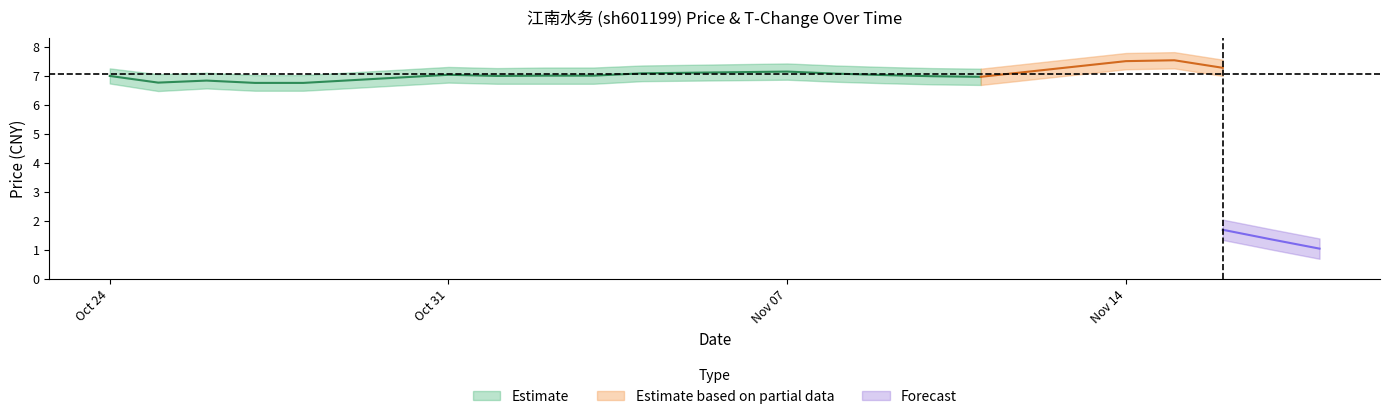

At which label is t_change_lower closest to 1?

18